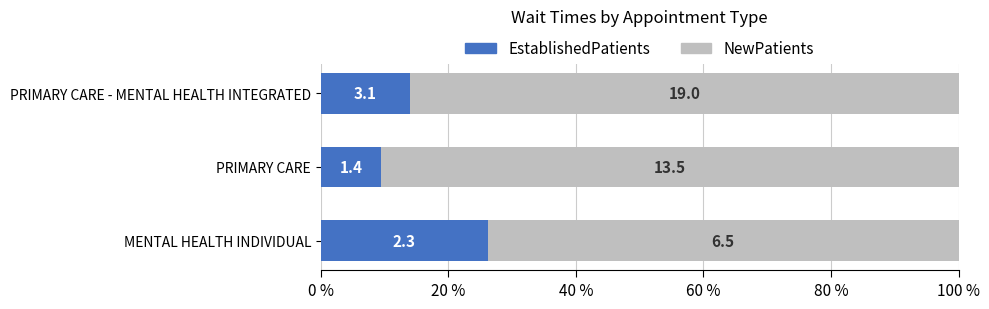

What are all the series names shown in the legend?

EstablishedPatients, NewPatients